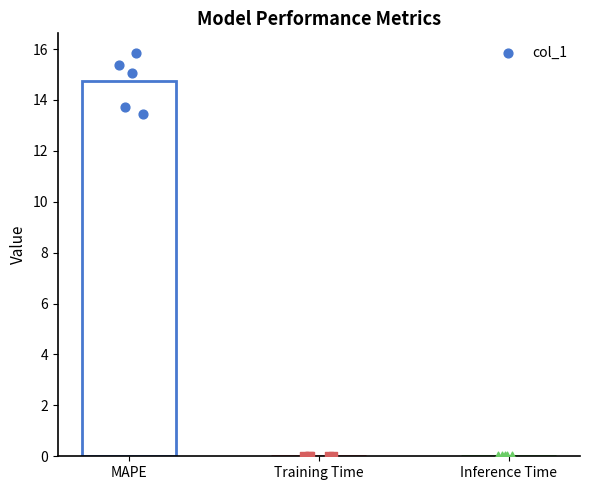

What is the change in value from MAPE to Inference Time?

-14.7